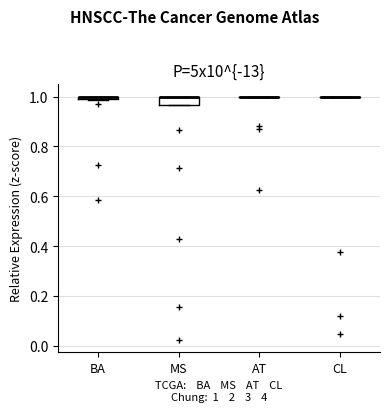

Which box is the tallest, from its lower edge to its upper edge?

MS